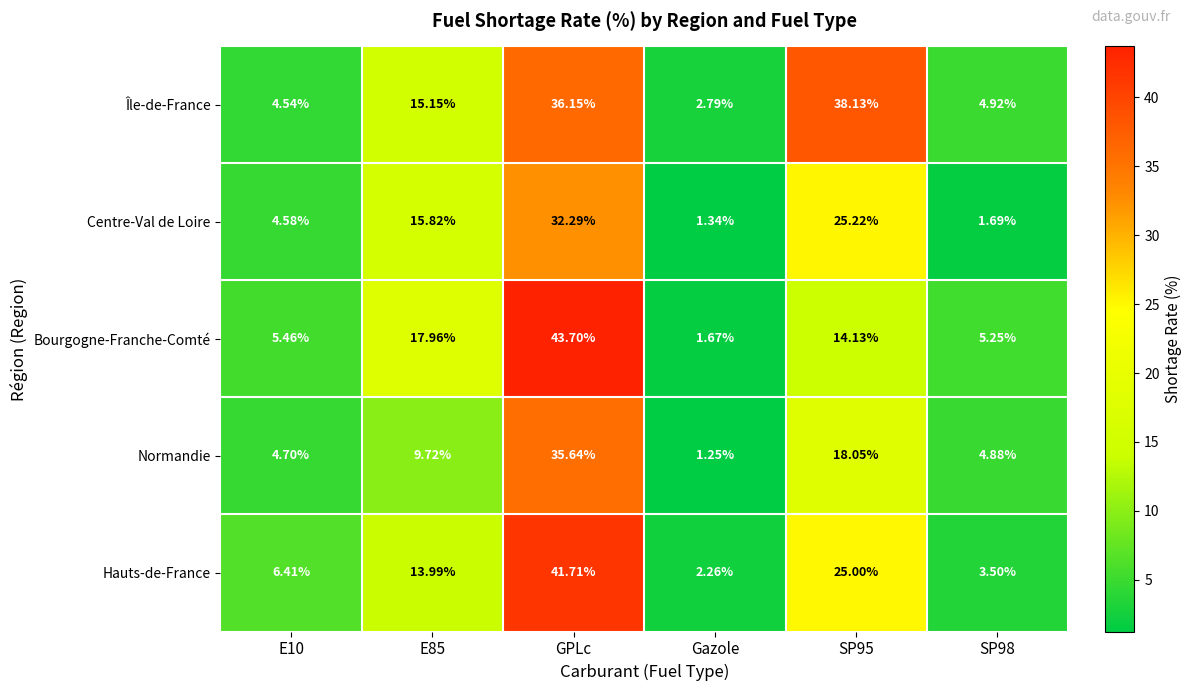

At how many categories does at least one series exceed 28?

2